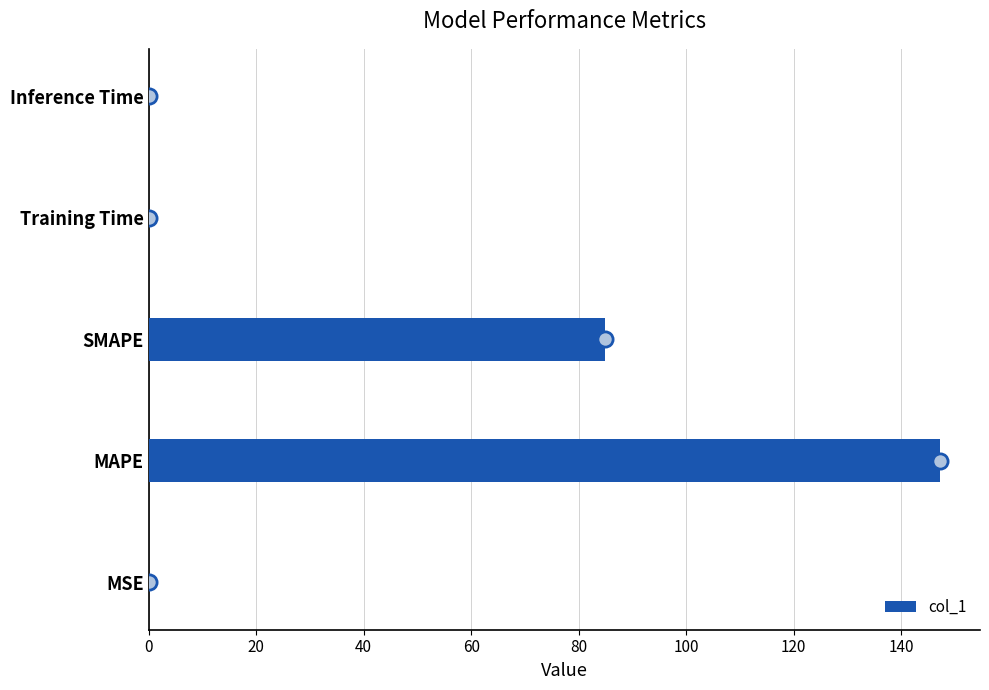

What is the change in value from MAPE to Training Time?

-147.2